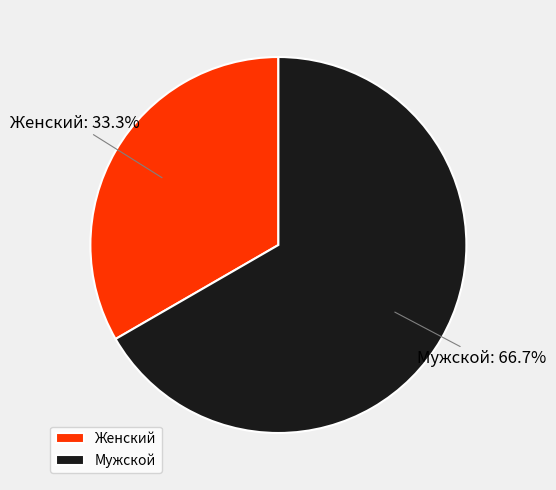

What is the total percentage of Мужской and Женский?

100.0%